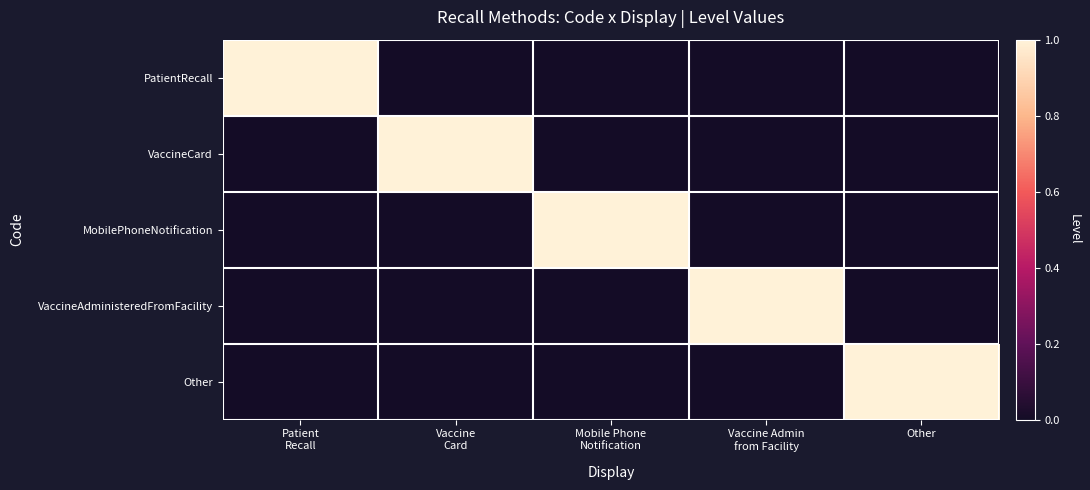

List the series in order of their peak value, lowest first.

PatientRecall, VaccineCard, MobilePhoneNotification, VaccineAdministeredFromFacility, Other